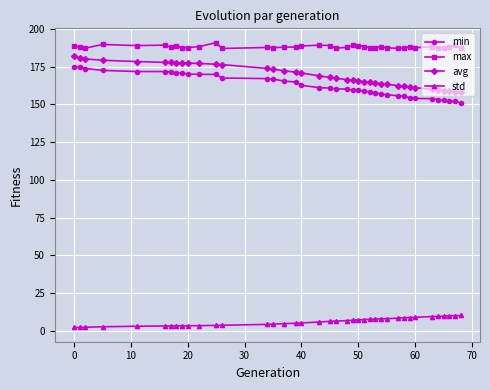

What is the highest value of the max series?

190.9